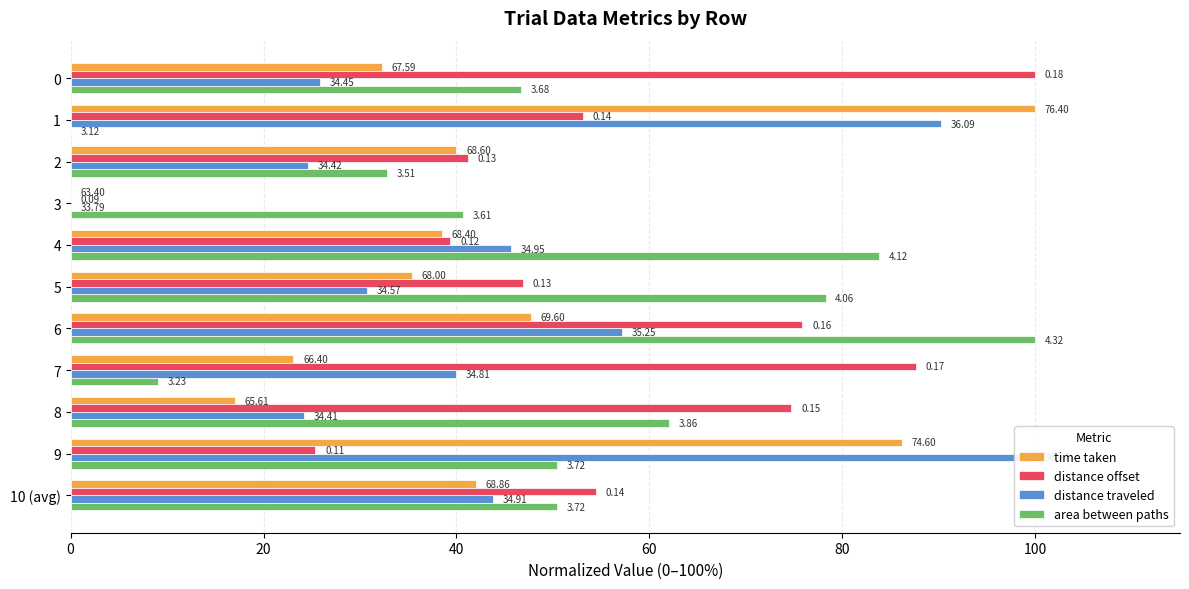

What is the greatest value displayed?

100.0